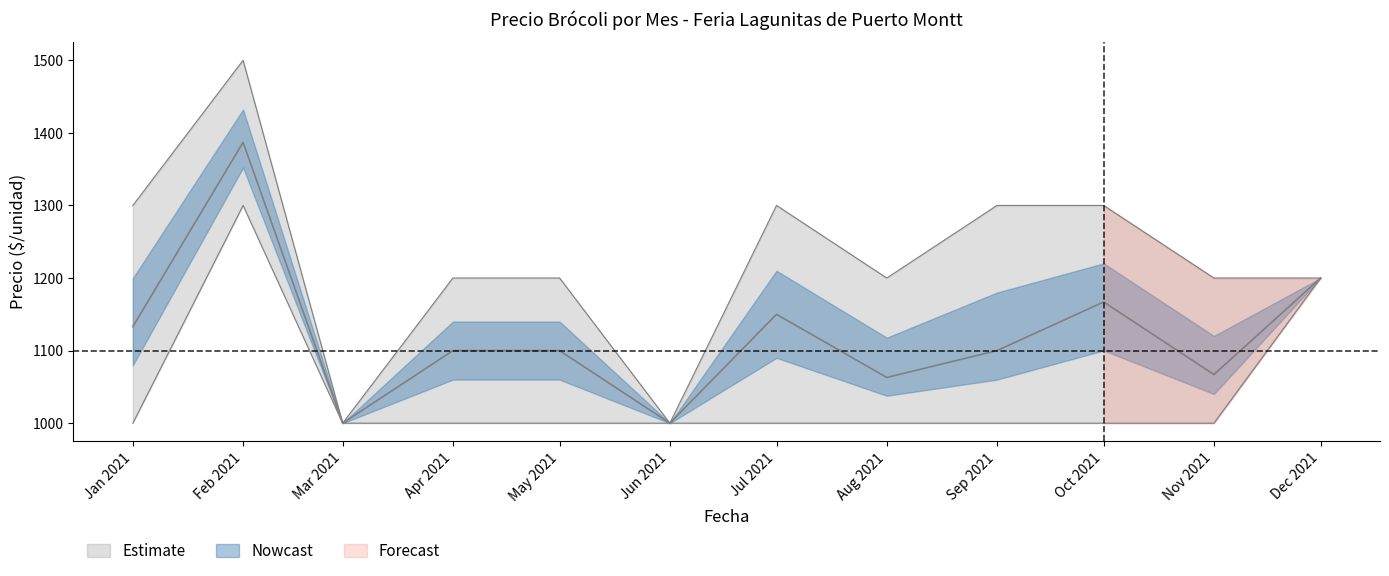

What is the spread (max minus min) of values at Feb 2021?

200